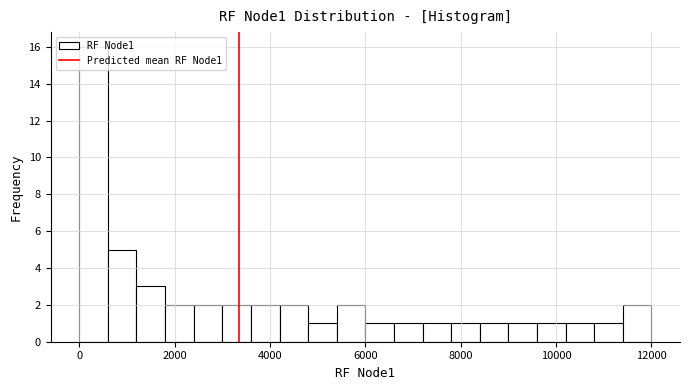

Around what value on the x-axis is the tallest bar? Give the approximate position of its centre, as read against the axis.

200